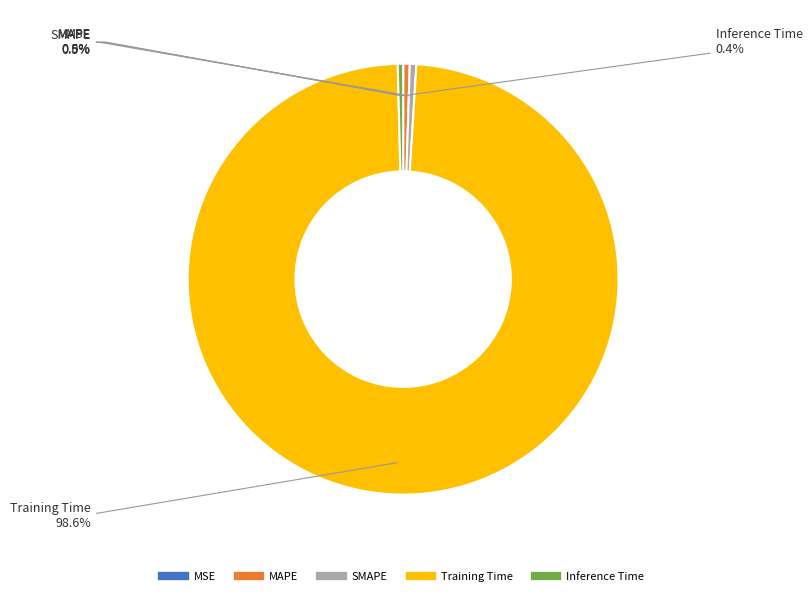

What is the total percentage of SMAPE and Training Time?

99.1%